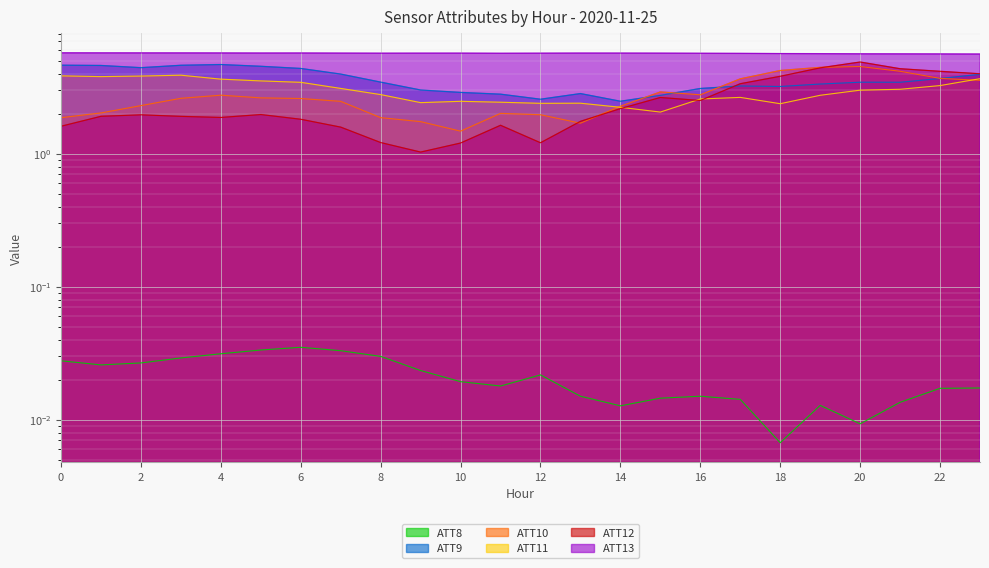

What is the value of the ATT10 point at the 4th from the left?

2.6